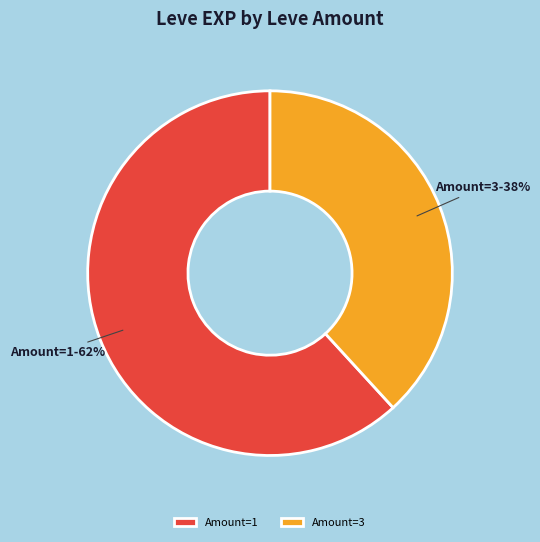

Rank the categories by value from lowest to highest.

Amount=3, Amount=1